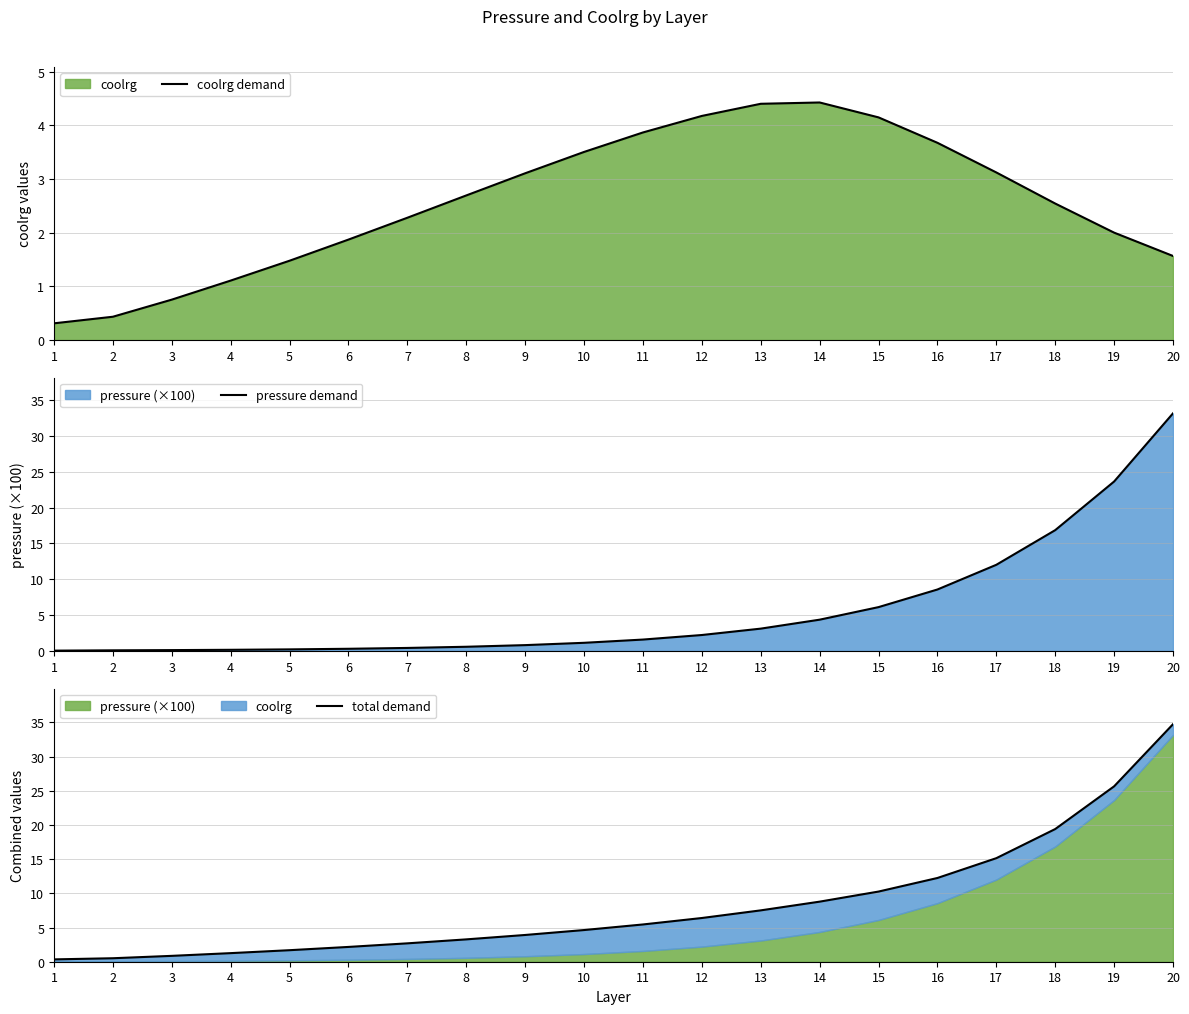

True or false: total demand and pressure demand cross at least once.

False